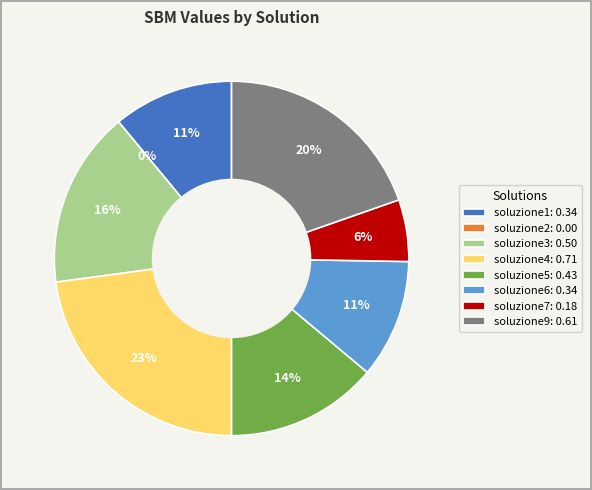

True or false: soluzione4 accounts for 23% of the total.

True